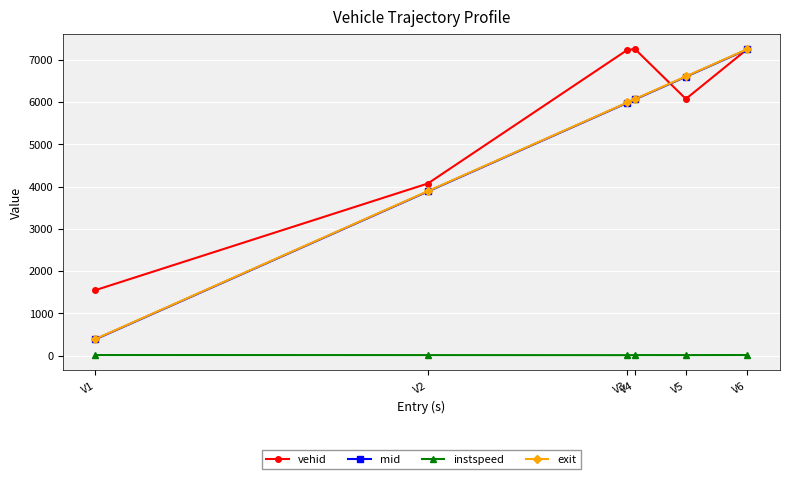

What is the value of the vehid point at the 1st from the left?

1550.0